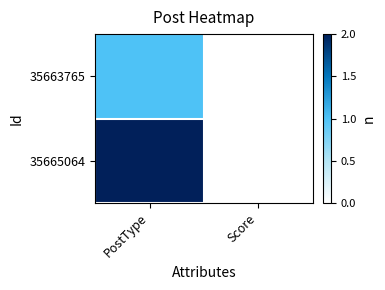

What is the spread (max minus min) of values at PostType?

1